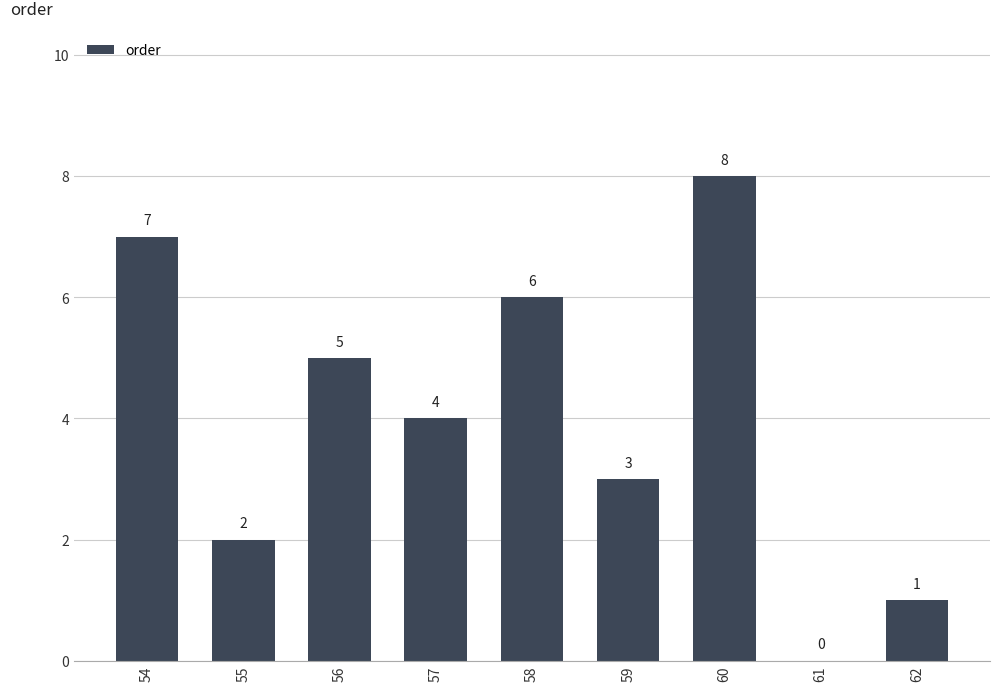

What is the sum of the values at 58 and 62?

7